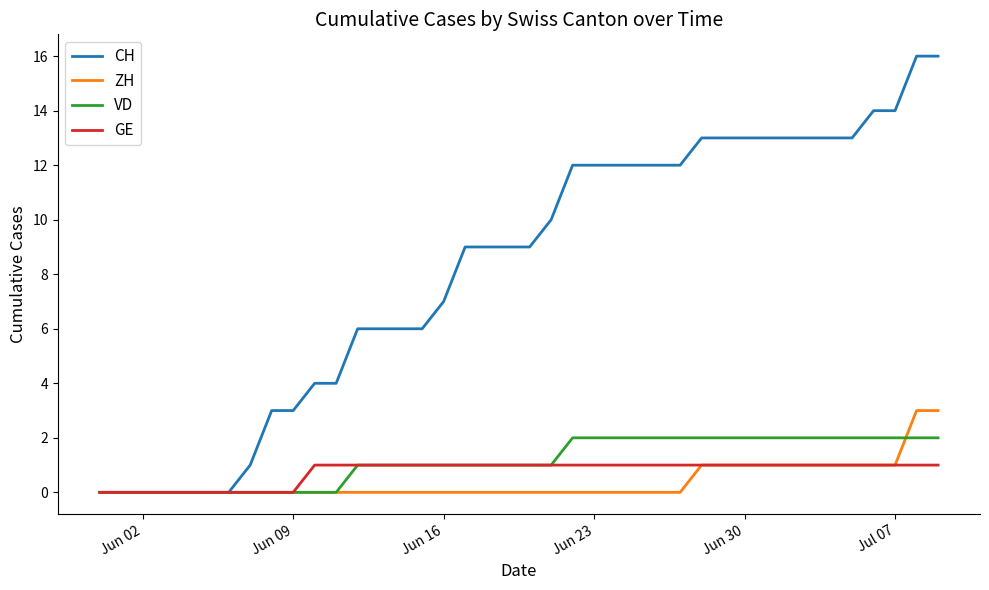

Rank the series by their maximum value, from lowest to highest.

GE, VD, ZH, CH